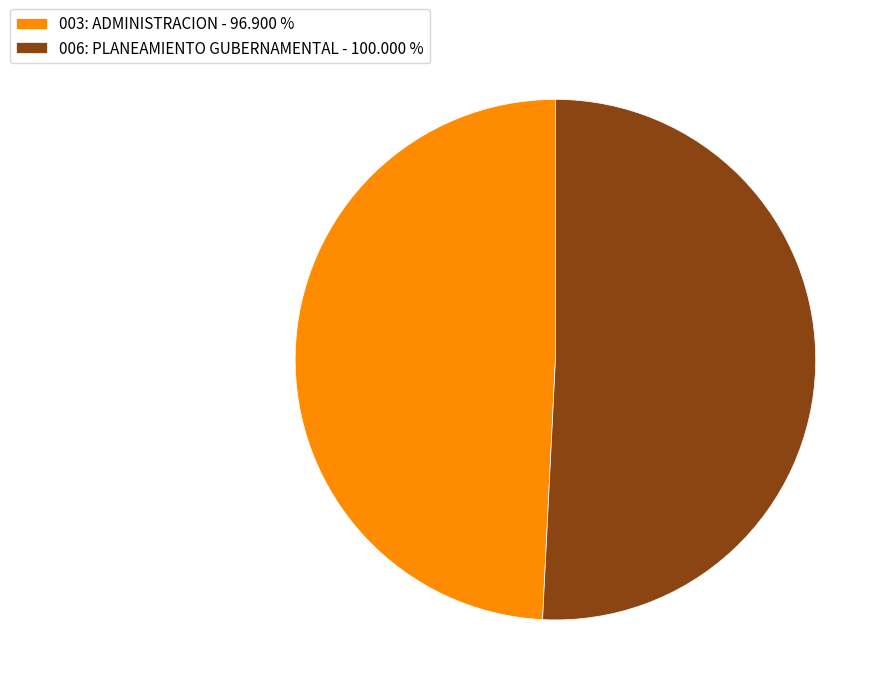

Do 006: PLANEAMIENTO GUBERNAMENTAL - 100.000 % and 003: ADMINISTRACION - 96.900 % together represent more than half of the pie?

Yes